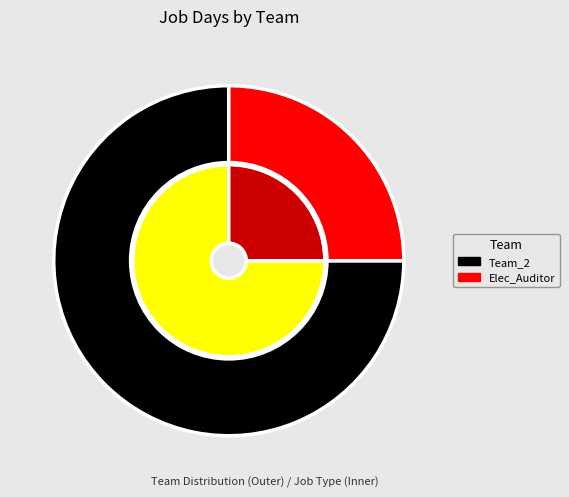

What portion of the pie excludes Team_2?

25.0%